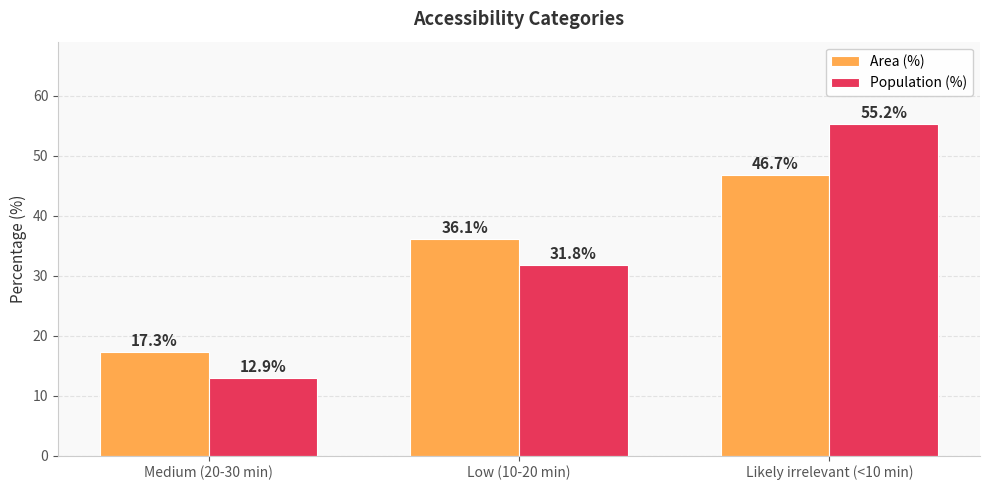

Which label corresponds to the largest value in the chart?

Likely irrelevant (<10 min)